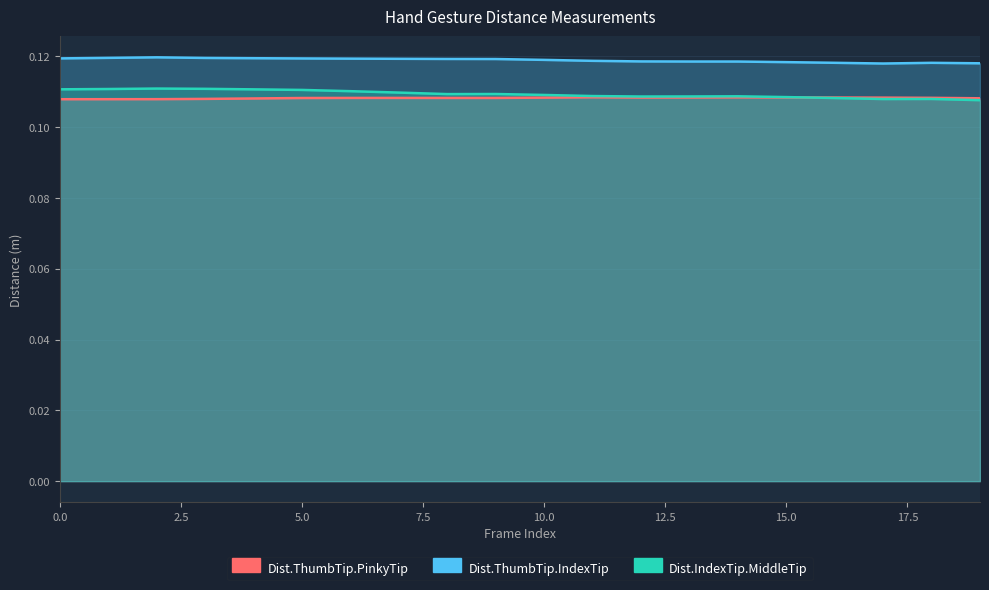

Reading left to right, list all the values displayed in this chart.

Dist.ThumbTip.PinkyTip: 0.1	0.1	0.1	0.1	0.1	0.1	0.1	0.1	0.1	0.1	0.1	0.1	0.1	0.1	0.1	0.1	0.1	0.1	0.1	0.1
Dist.ThumbTip.IndexTip: 0.1	0.1	0.1	0.1	0.1	0.1	0.1	0.1	0.1	0.1	0.1	0.1	0.1	0.1	0.1	0.1	0.1	0.1	0.1	0.1
Dist.IndexTip.MiddleTip: 0.1	0.1	0.1	0.1	0.1	0.1	0.1	0.1	0.1	0.1	0.1	0.1	0.1	0.1	0.1	0.1	0.1	0.1	0.1	0.1